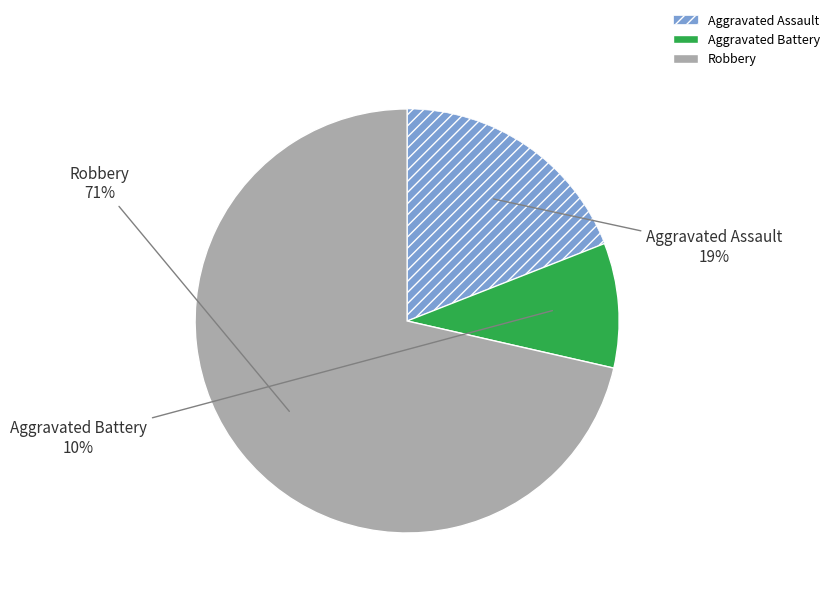

To the nearest percent, what is the average slice percentage?

33%